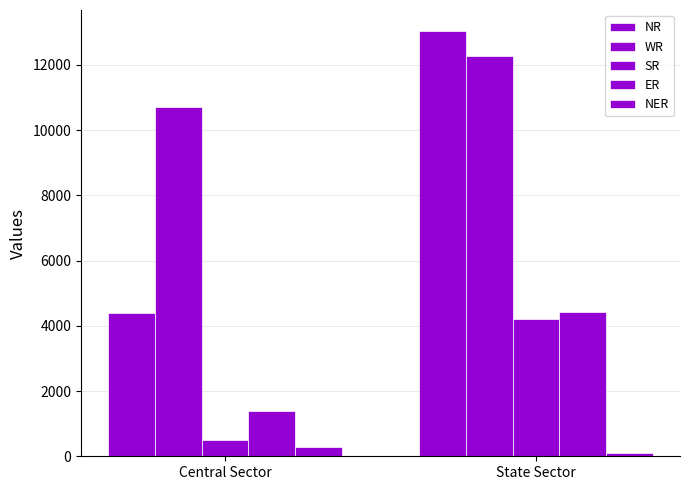

How many categories are shown in the chart?

2